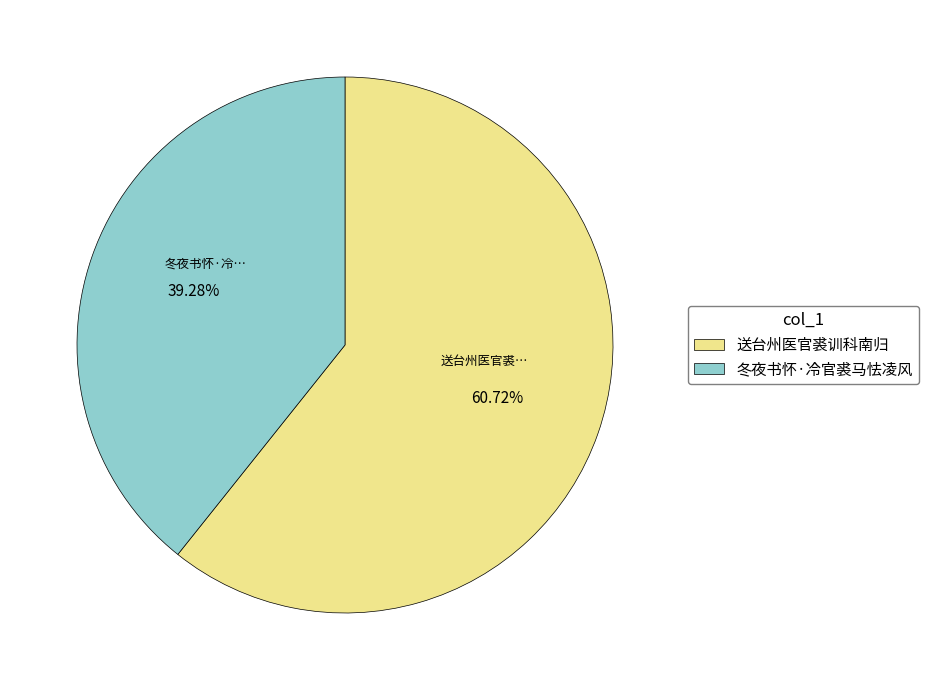

Is there any slice that represents more than half of the pie?

Yes